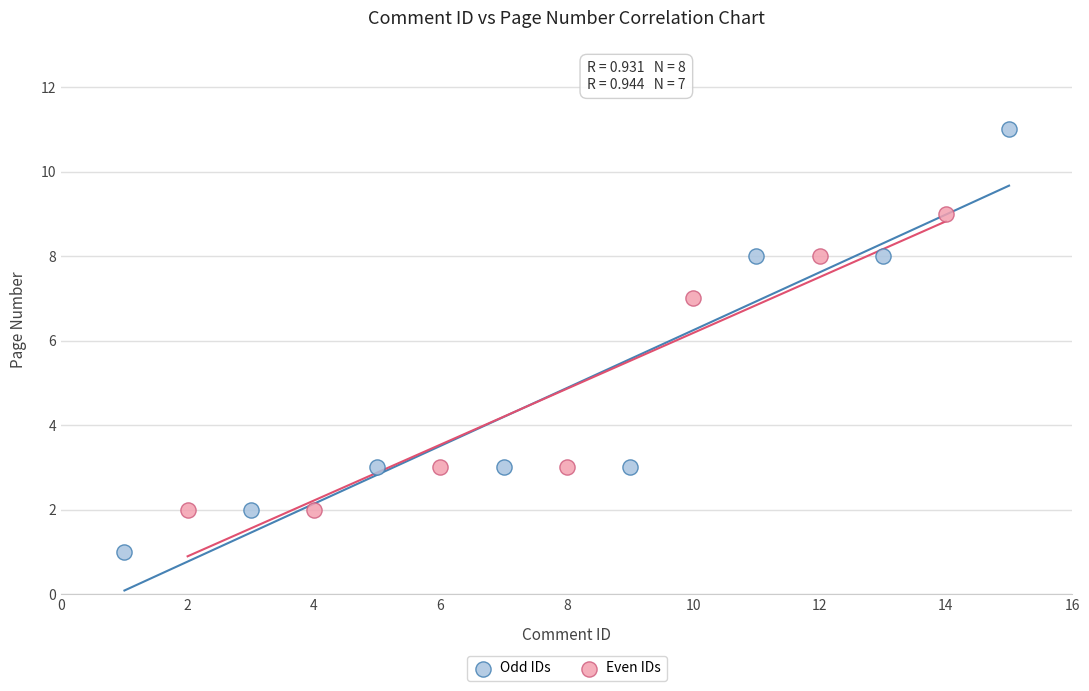

Which series has the widest spread of Y values?

Odd IDs